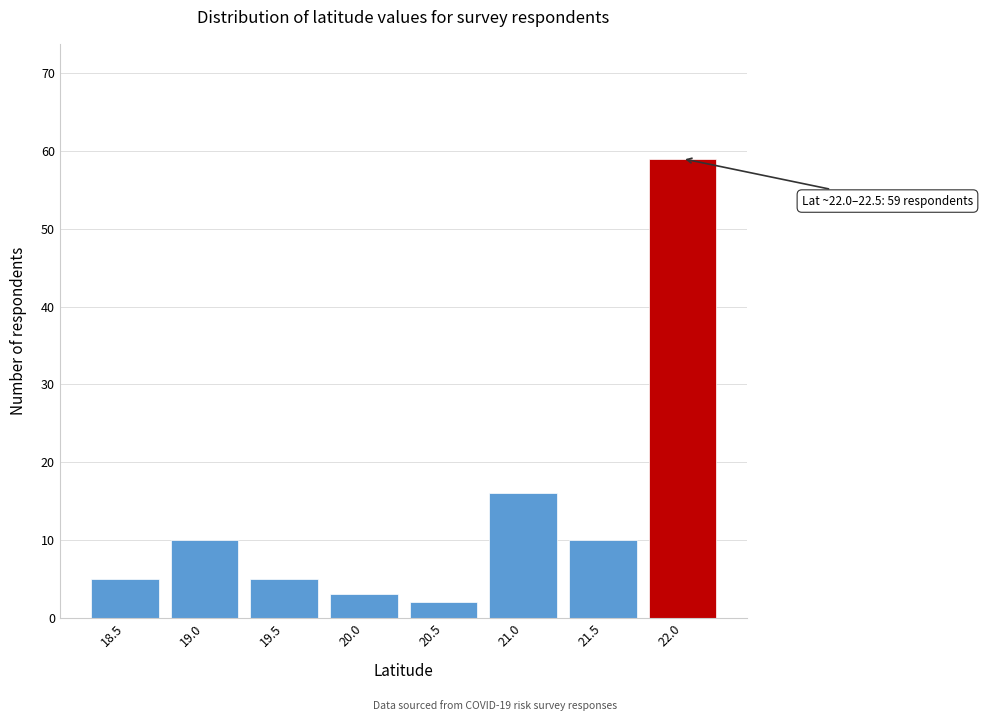

Reading left to right, extract all data points from this chart.

5	10	5	3	2	16	10	59